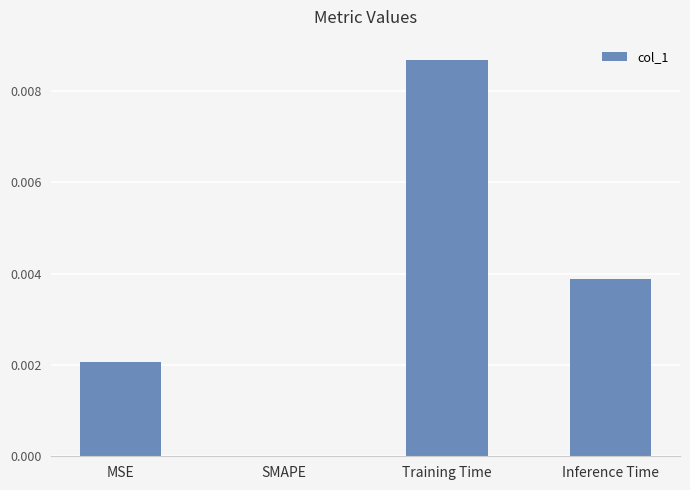

Which has a higher value, Training Time or MSE?

Training Time